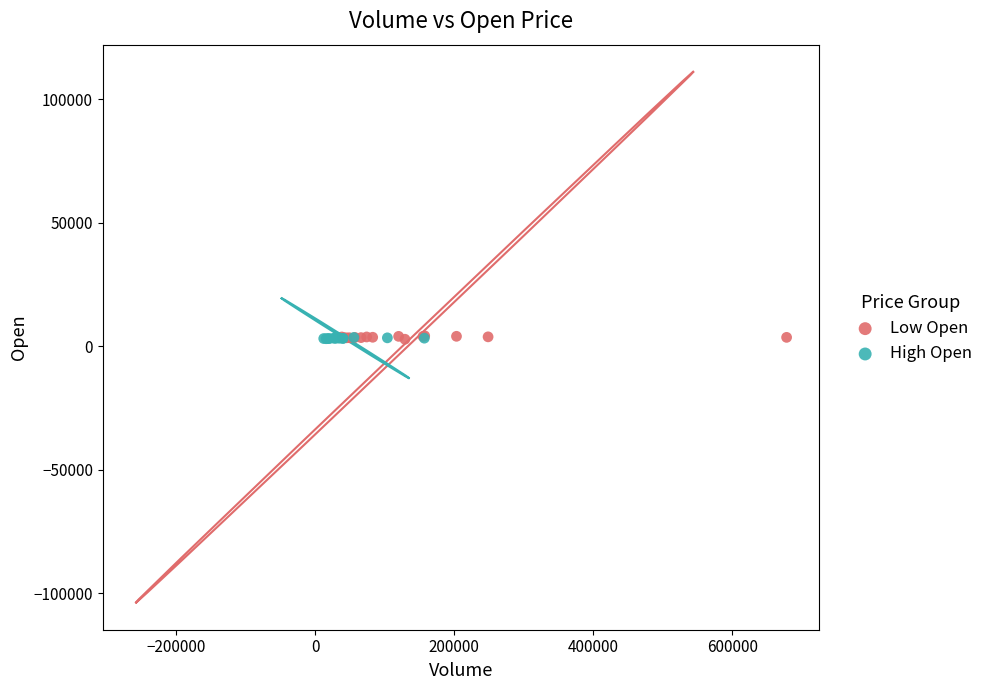

Which series has the widest spread of Y values?

Low Open